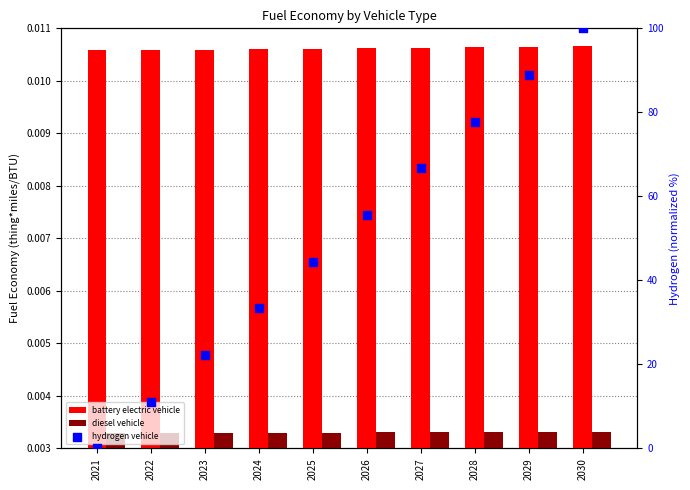

Is the value of battery electric vehicle at 2024 greater than the value of hydrogen vehicle at 2023?

No